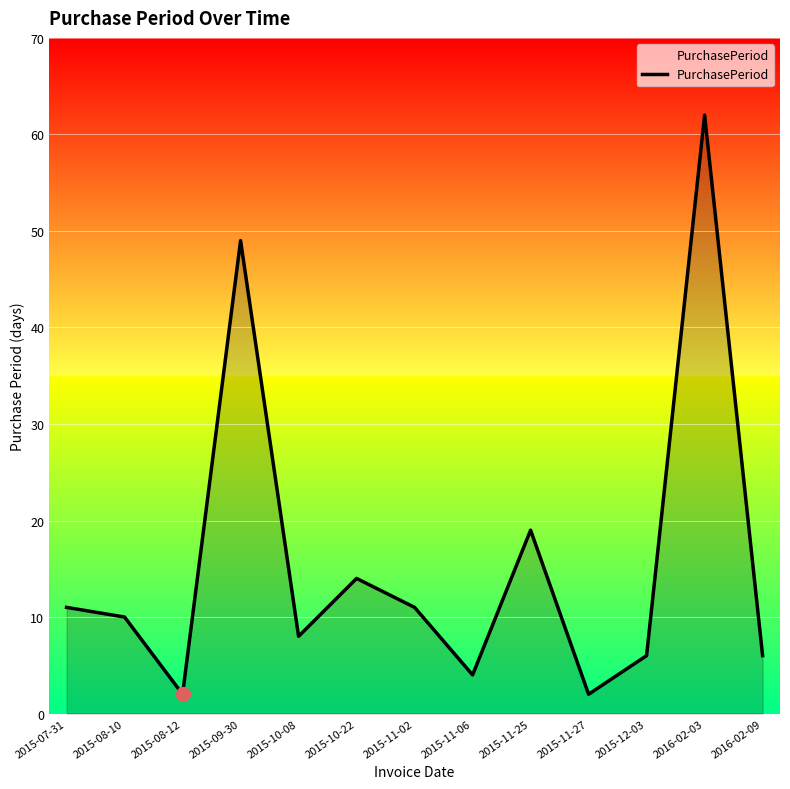

Between 2016-02-03 and 2015-11-02, which is larger?

2016-02-03